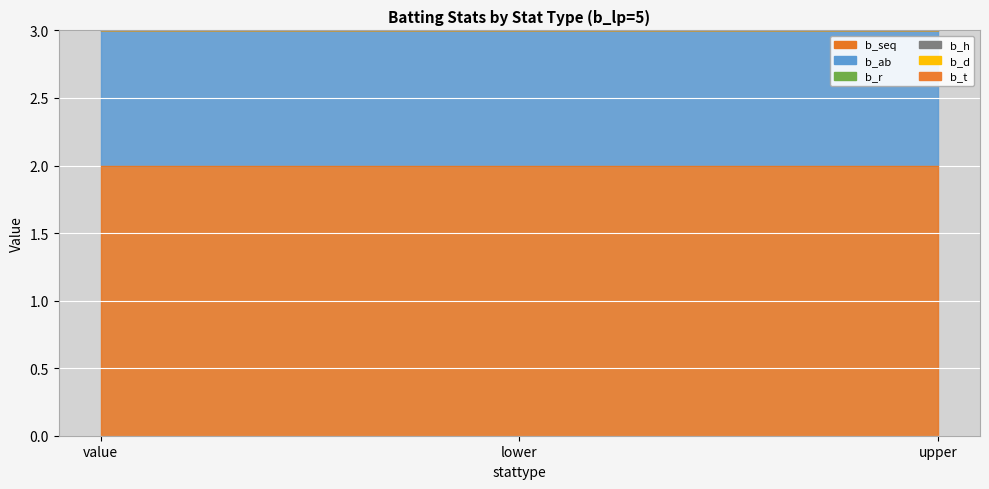

Count the number of categories in the chart.

3